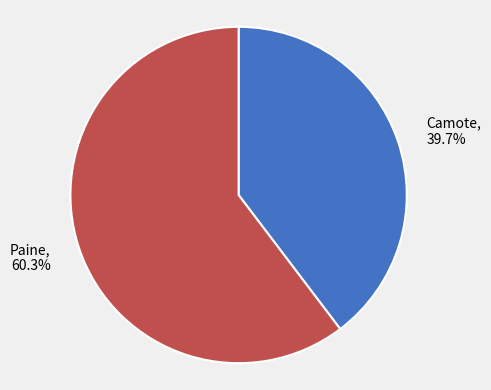

What is the majority slice?

Paine, 60.3%